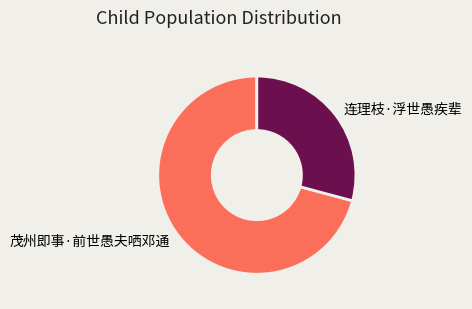

Between 茂州即事·前世愚夫哂邓通 and 连理枝·浮世愚疾辈, which is larger?

茂州即事·前世愚夫哂邓通